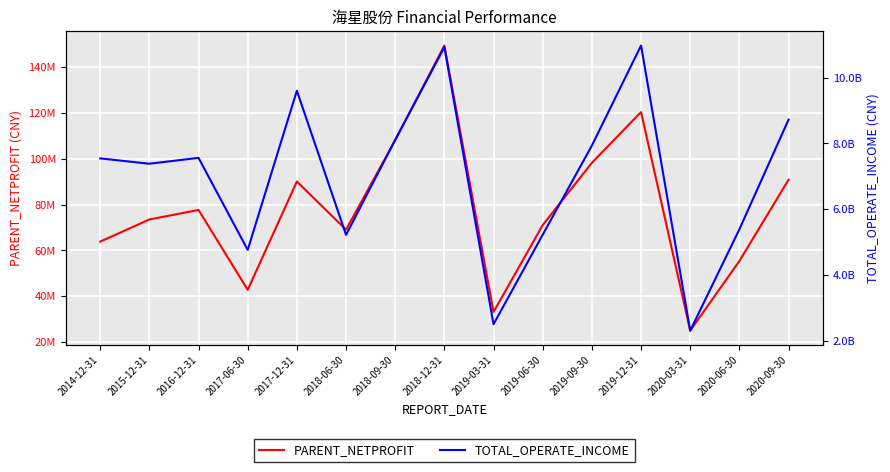

What is the average value of the PARENT_NETPROFIT series?

77924773.5